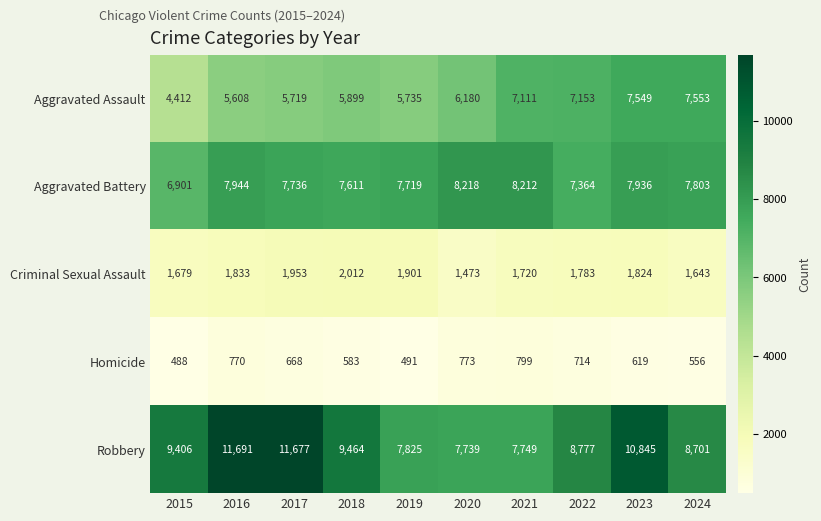

Is the value of Aggravated Assault at 2016 greater than the value of Robbery at 2015?

No